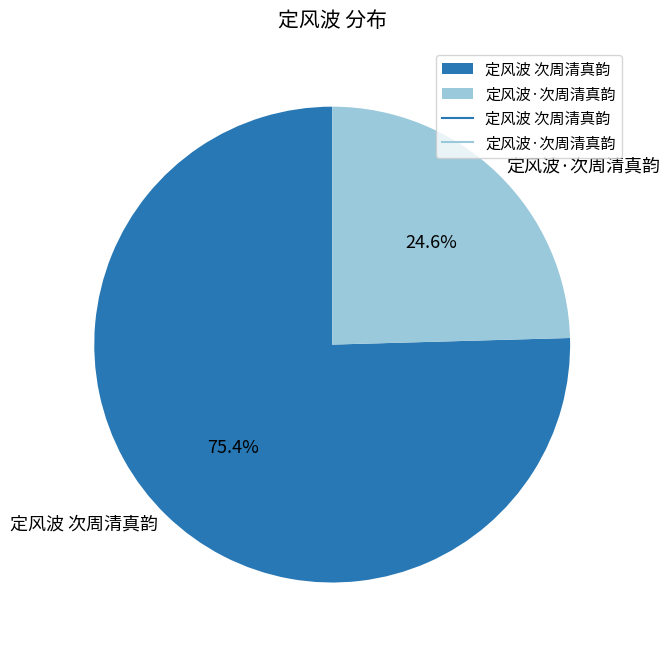

To the nearest percent, what portion does 定风波·次周清真韵 represent?

25%